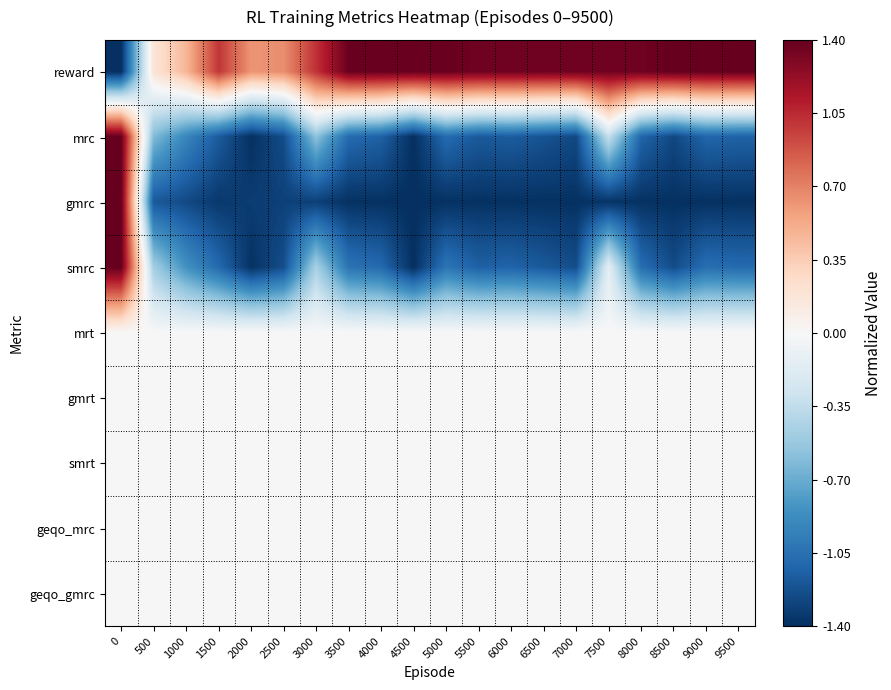

Which has a higher value, 7500 or 8000?

7500